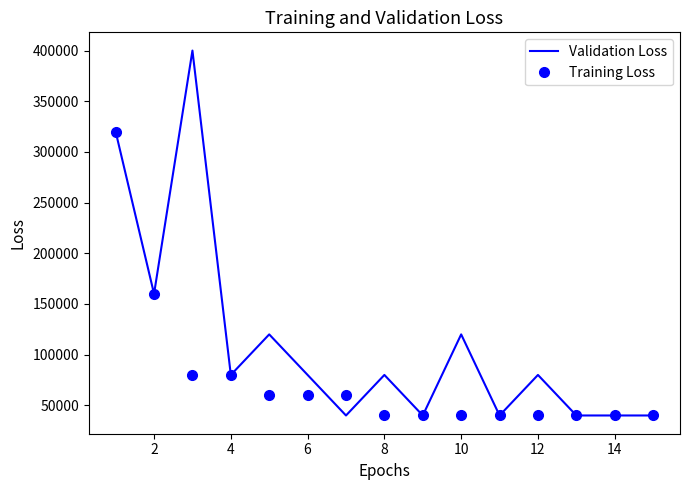

Rank the series by their average value, from lowest to highest.

Training Loss, Validation Loss